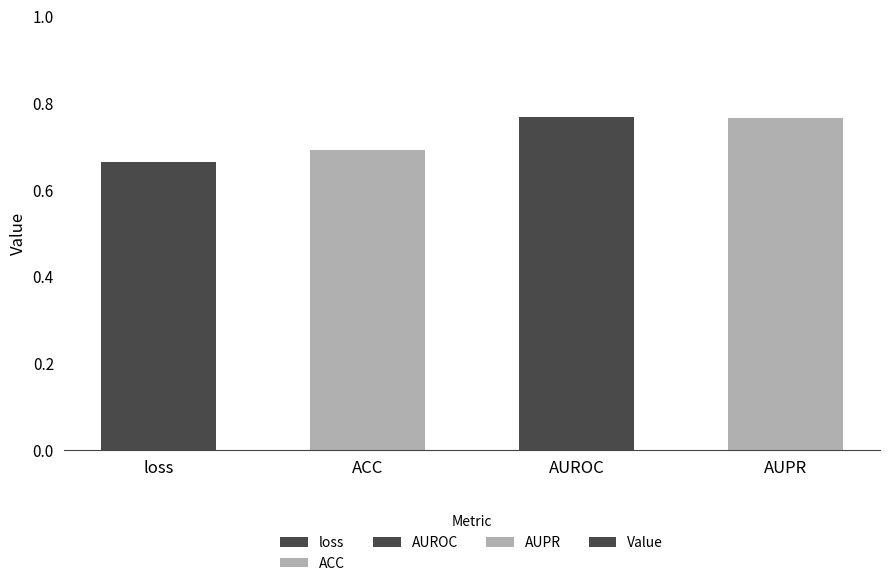

At which category does the chart reach its minimum across all series?

loss